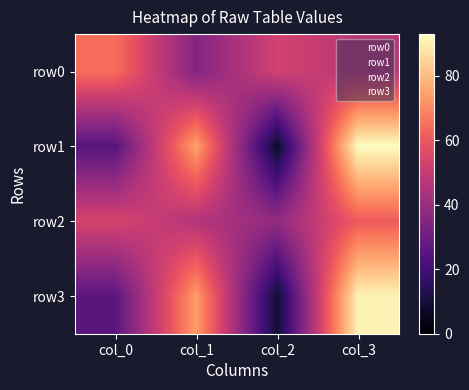

Count the number of categories in the chart.

4